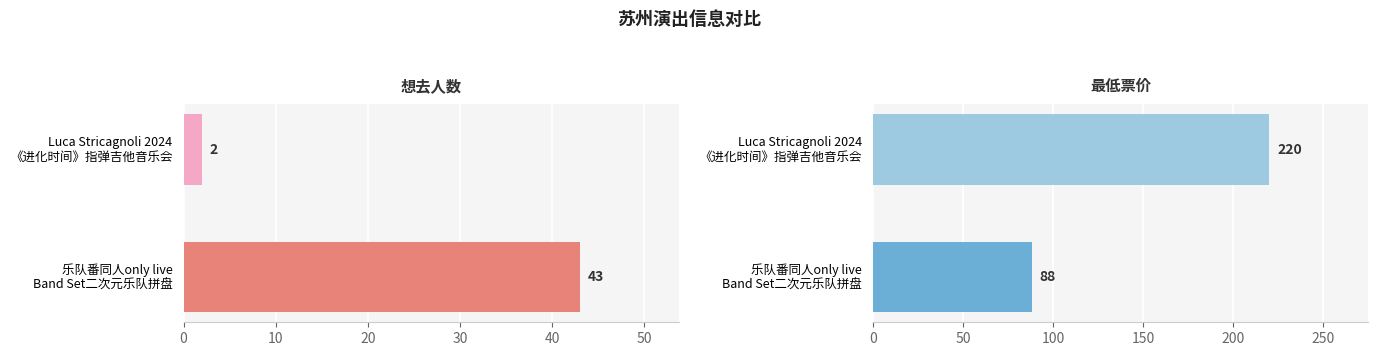

What is the difference between the highest and lowest values at Luca Stricagnoli 2024 《进化时间》指弹吉他音乐会?

218